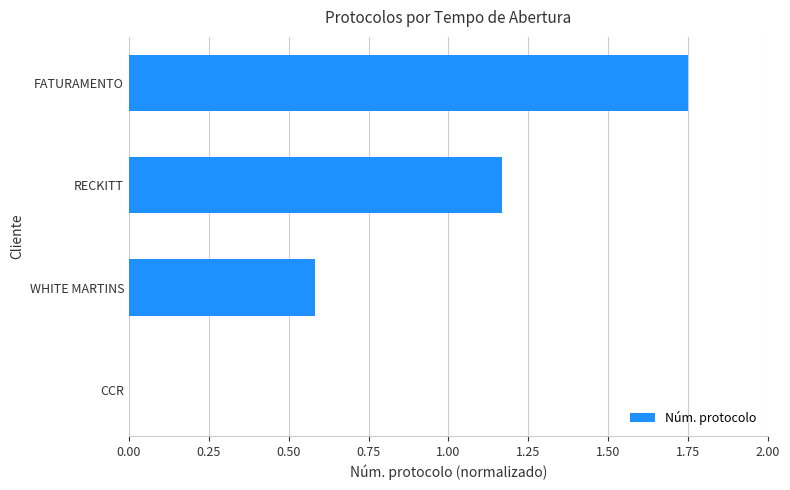

How many data points does each series have?

4